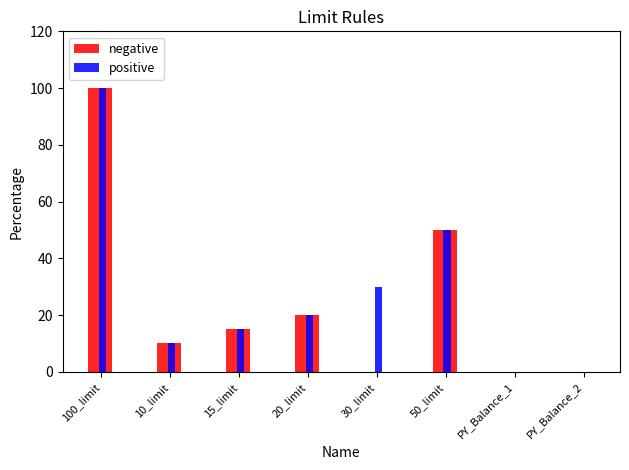

Between 30_limit and 50_limit, which series saw the biggest shift?

negative